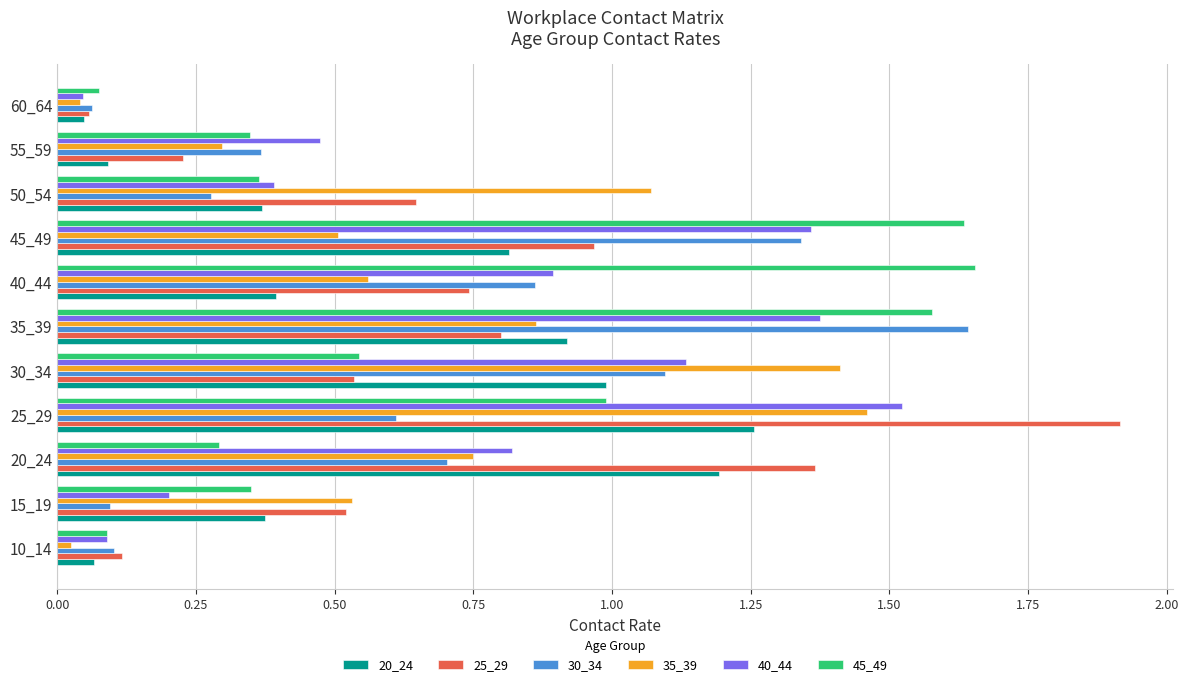

What is the greatest value displayed?

1.9